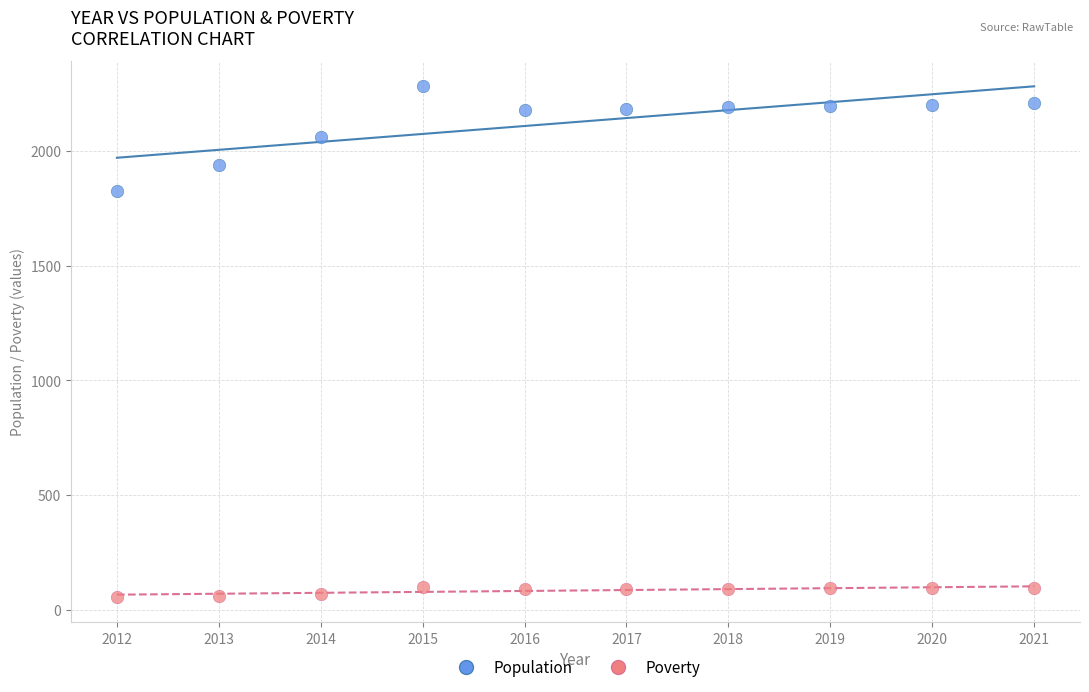

Which series contains the lowest Y value?

Poverty